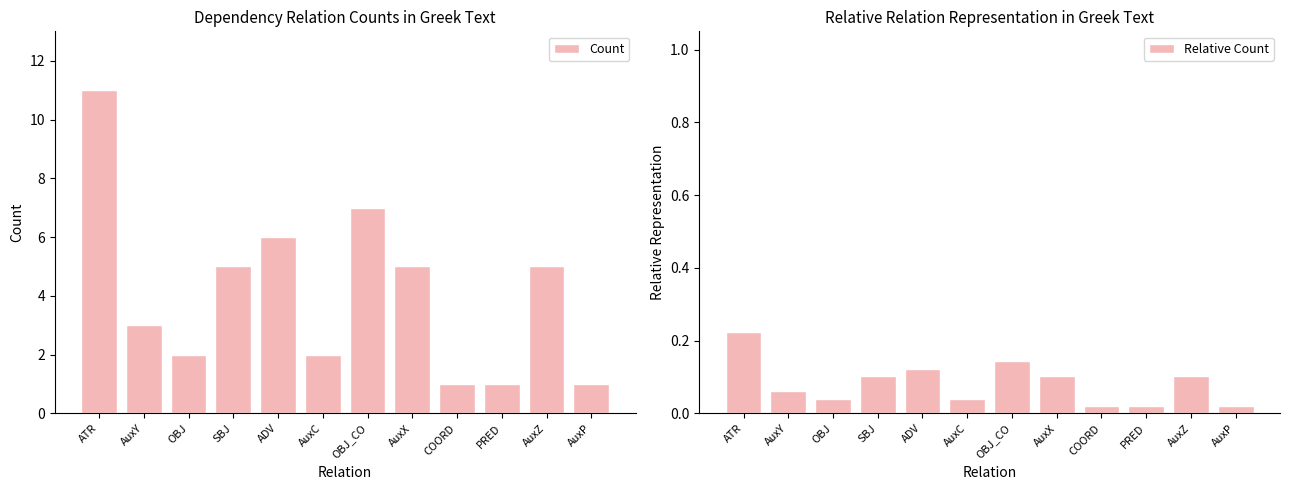

Rank the series at AuxZ from highest to lowest value.

Count, Relative Count